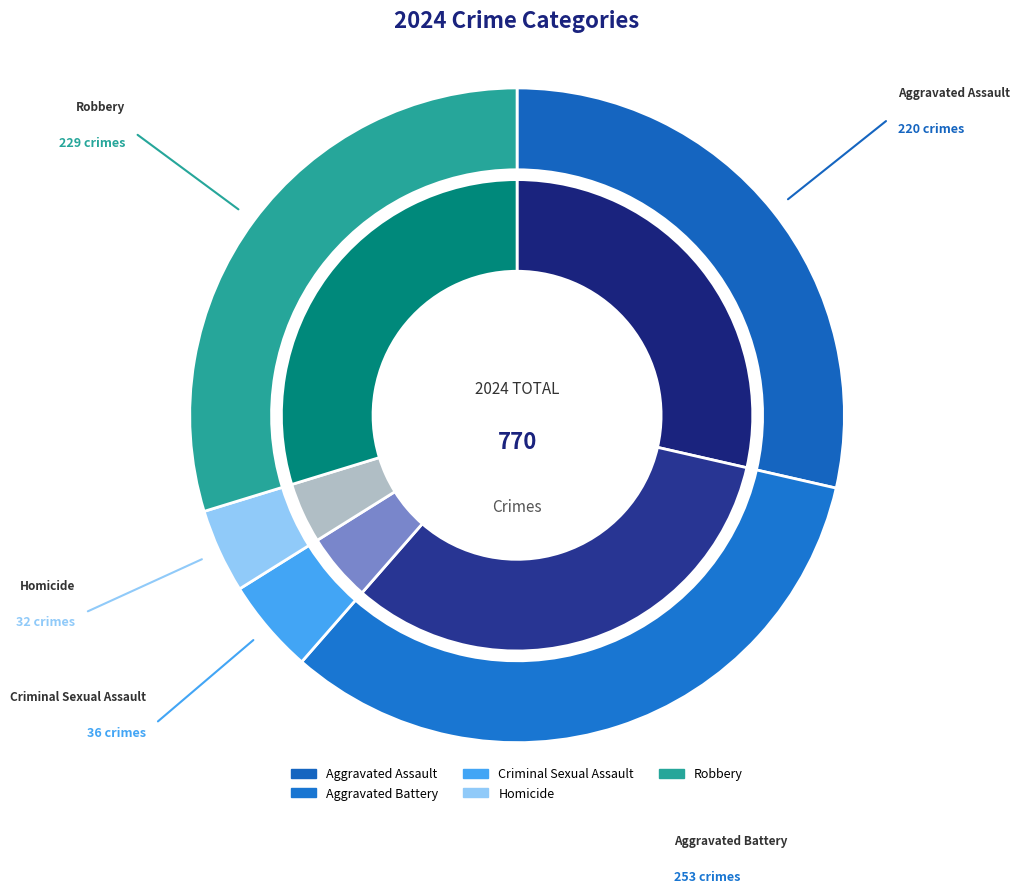

What is the largest slice in the pie chart?

Aggravated Battery